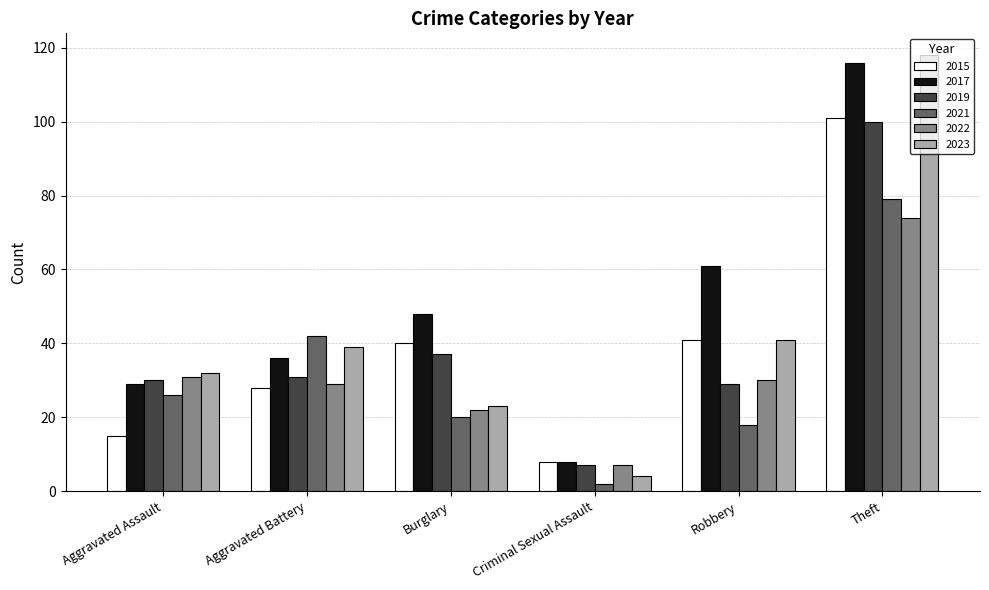

What is the difference between the second highest and second lowest values in the 2023 series?

18